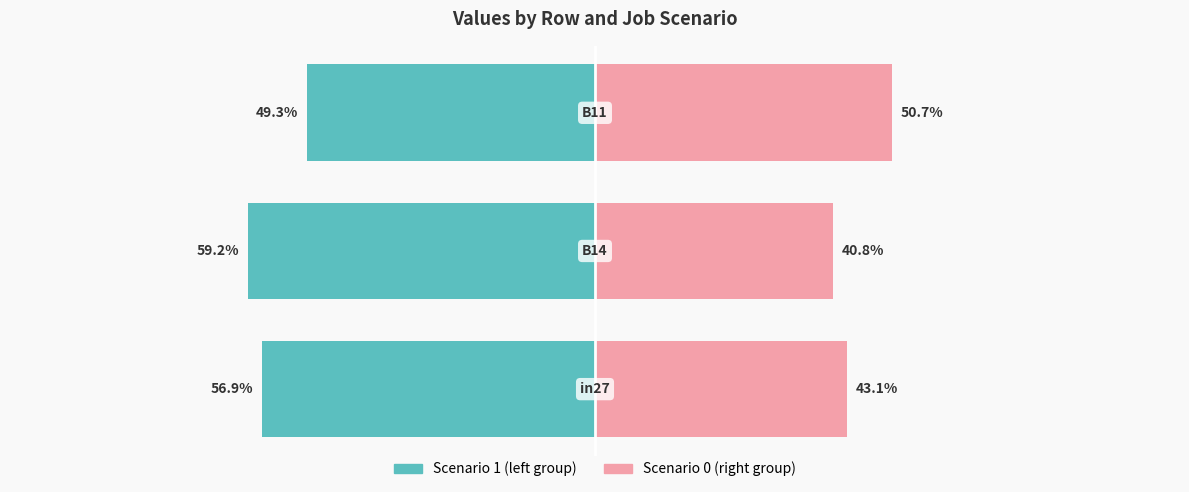

How many distinct data groups are displayed?

2